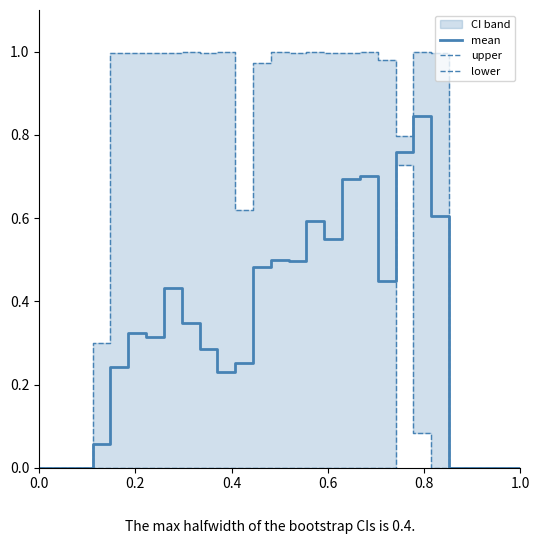

True or false: upper and lower cross at least once.

False